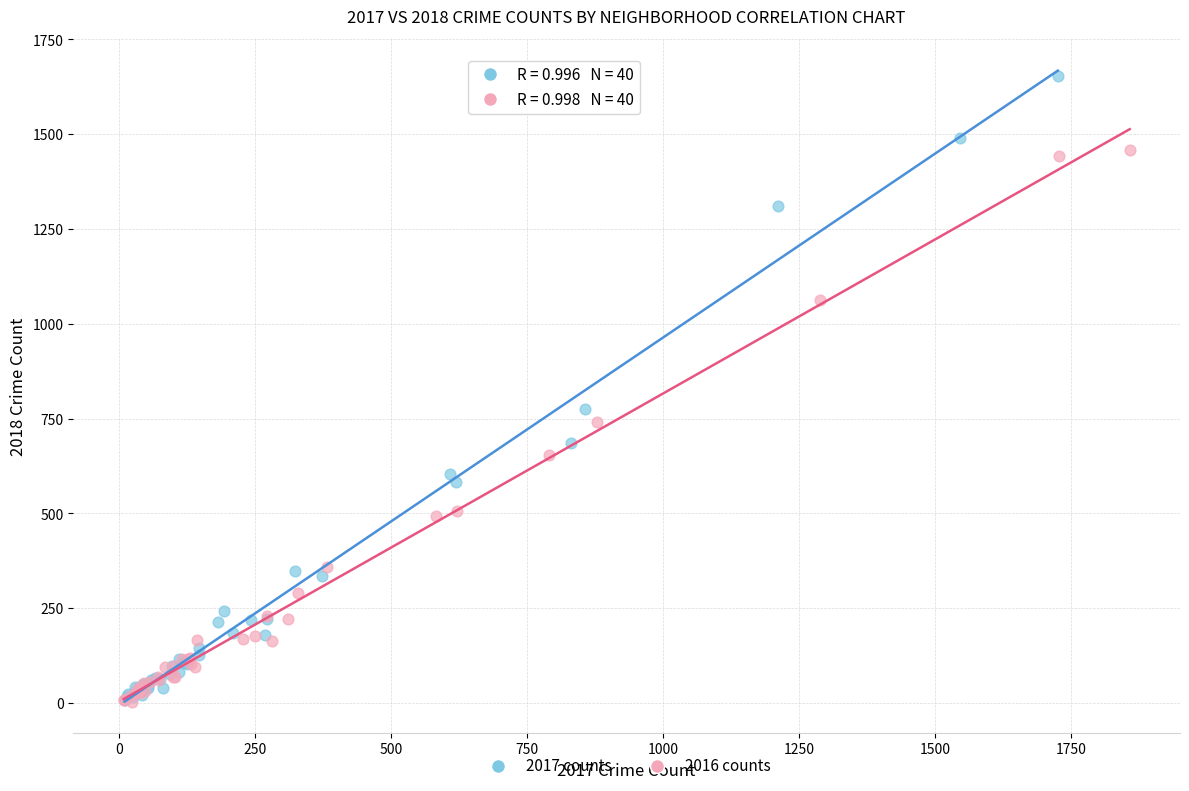

Which series has the largest Y range (max minus min)?

2017 counts